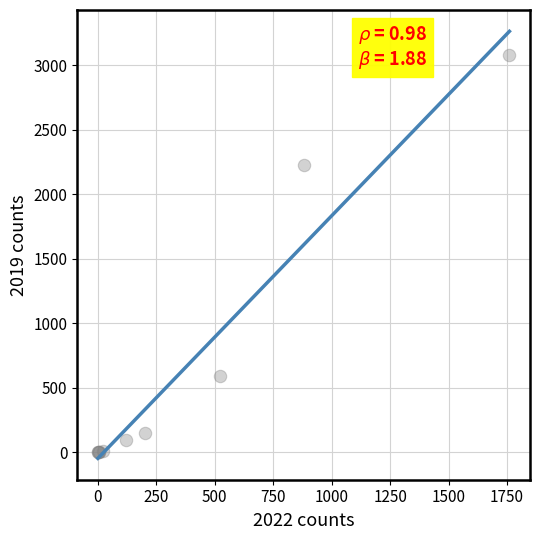

What Y value in the scatter plot is closest to 1540?

2230